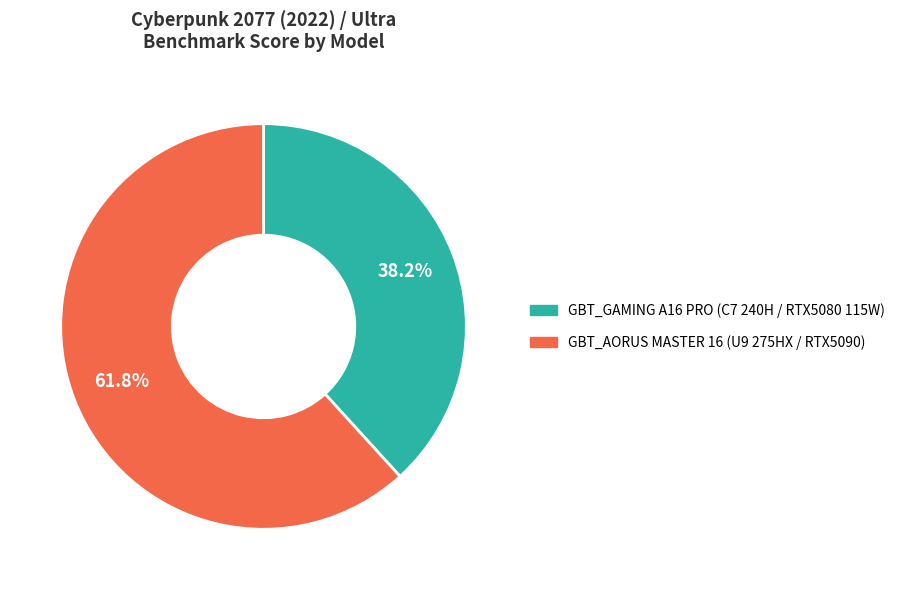

Is it true that GBT_AORUS MASTER 16 (U9 275HX / RTX5090) is 62% of the pie?

True